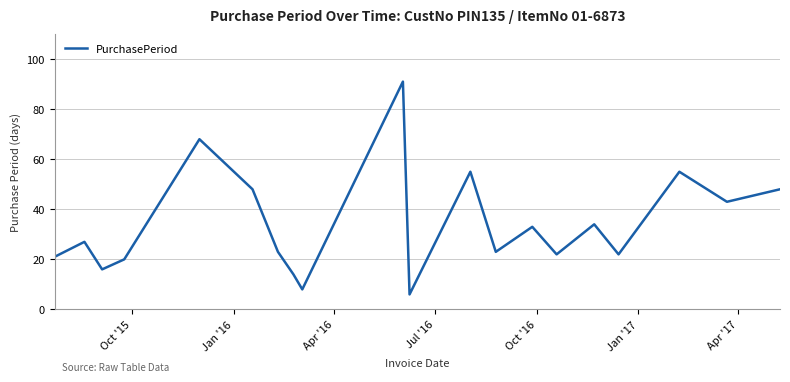

What is the difference between the maximum and minimum values?

85